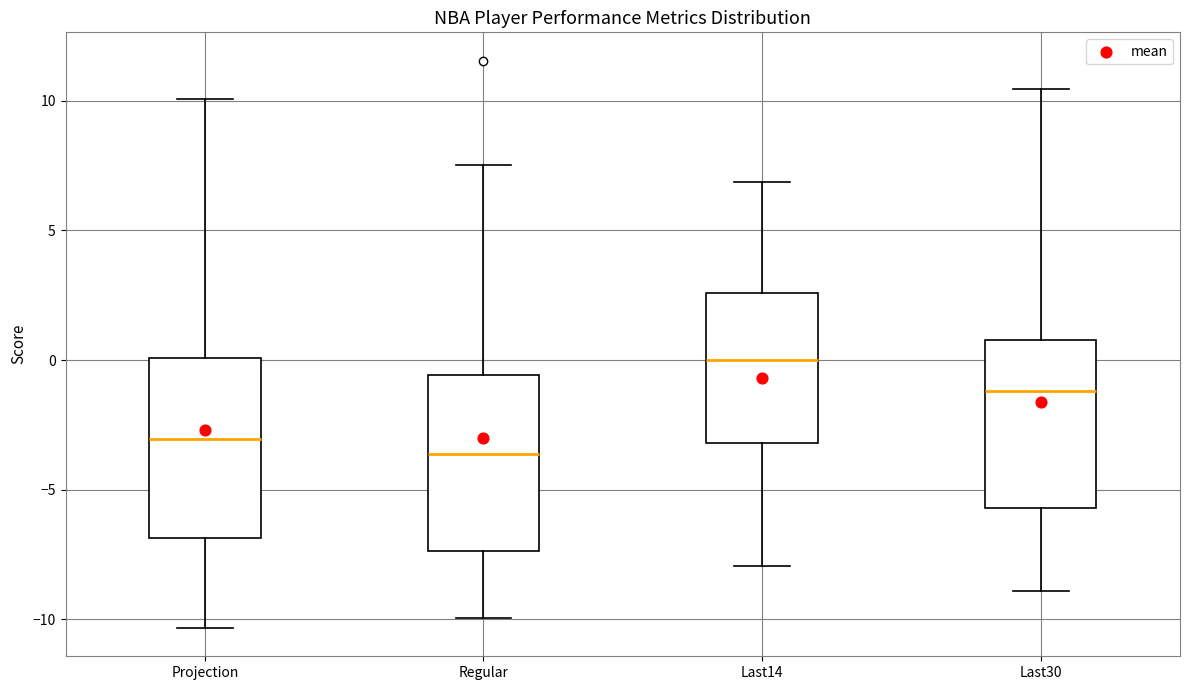

Which box's median line is the highest?

Last14